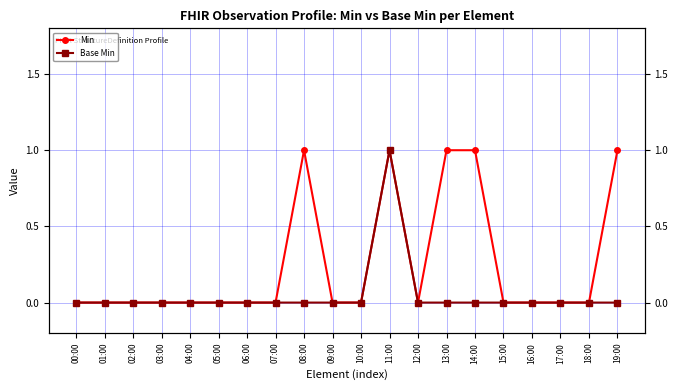

True or false: Min and Base Min cross at least once.

False